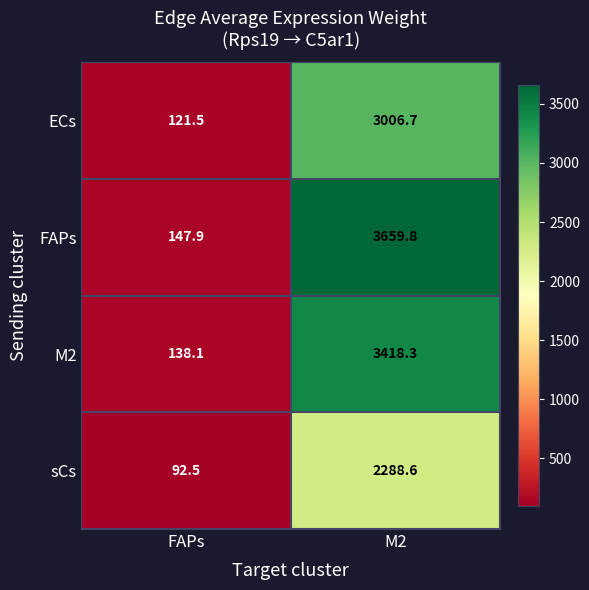

At which label does M2 reach its minimum?

FAPs